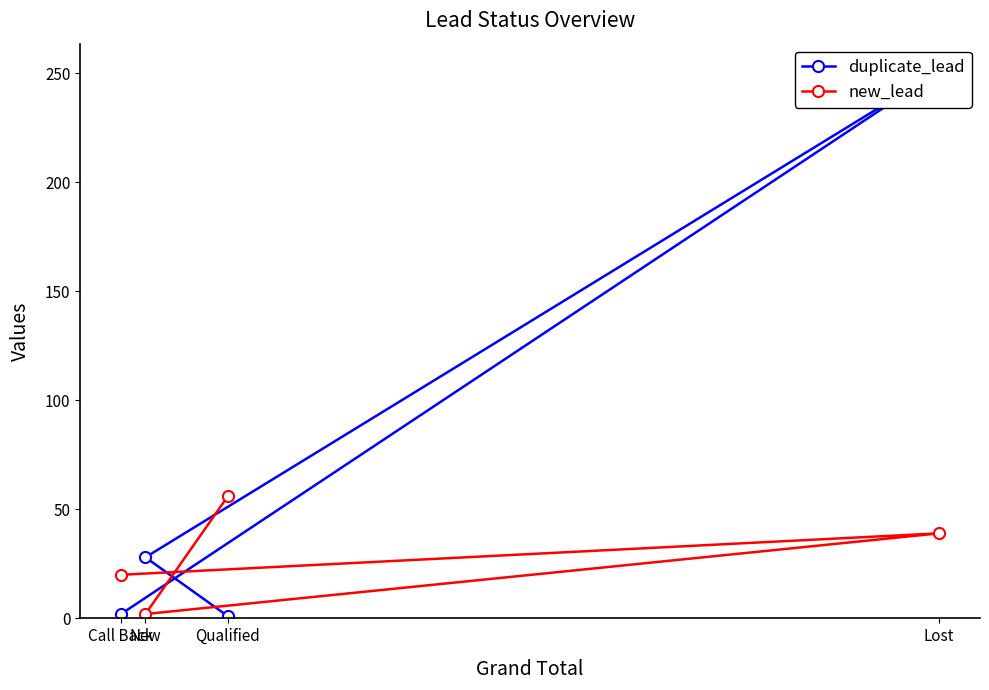

What is the smallest value displayed?

1